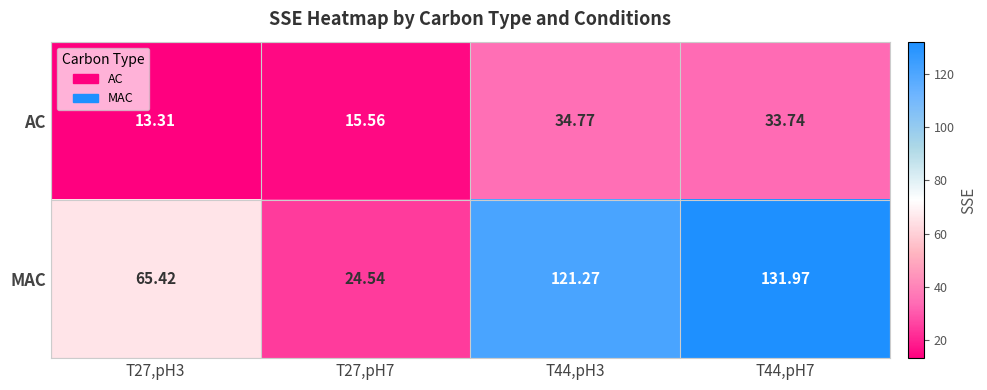

Which series has the largest range (max minus min)?

MAC